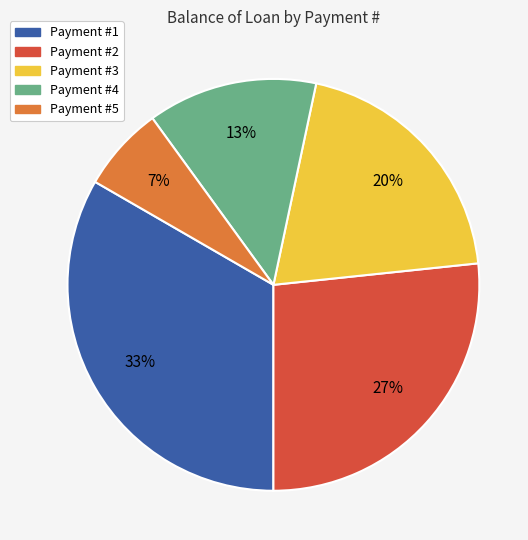

Combined, do Payment #4 and Payment #1 account for over 50%?

No